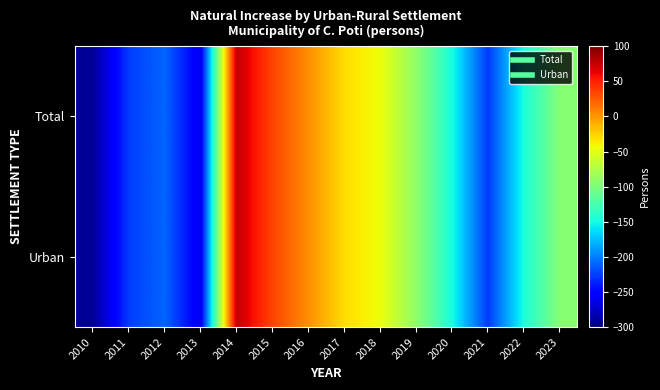

List the series in order of their peak value, highest first.

Total, Urban